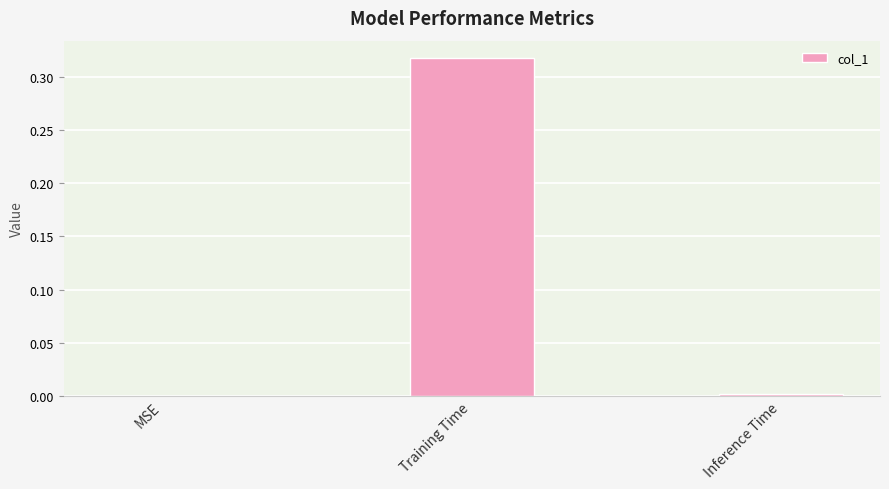

Is it true that the value at Training Time is 0.1?

False